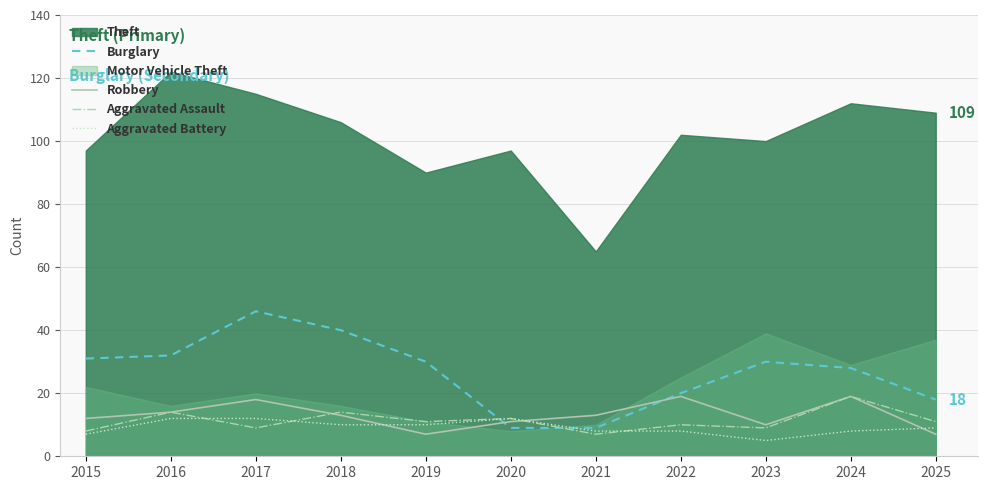

Which category has the highest value in the Aggravated Assault series?

2024